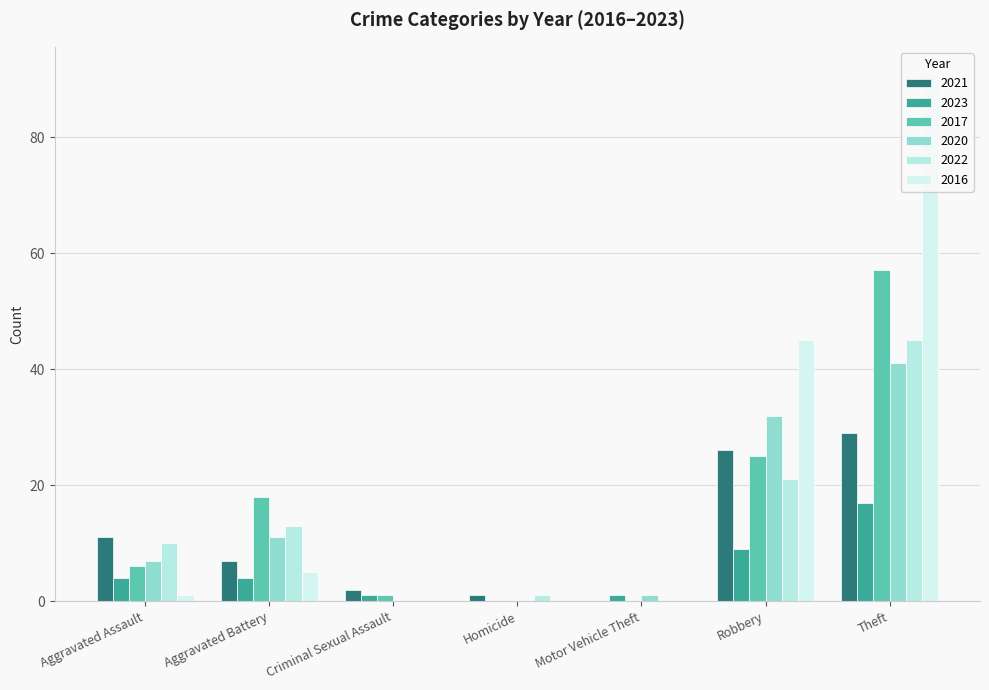

What is the spread (max minus min) of values at Aggravated Assault?

10